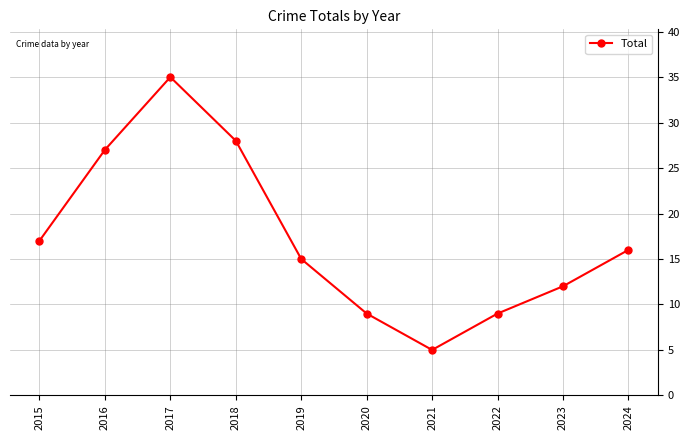

At which category does the chart reach its peak across all series?

2017